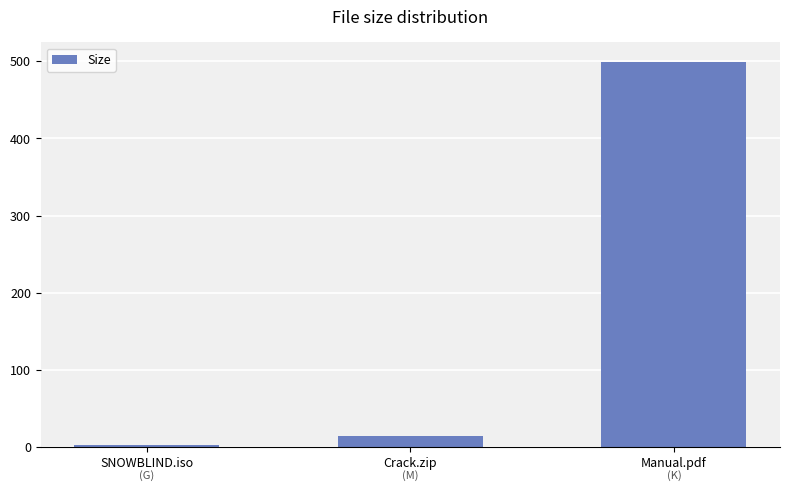

What is the label of the 3rd bar from the right?

SNOWBLIND.iso